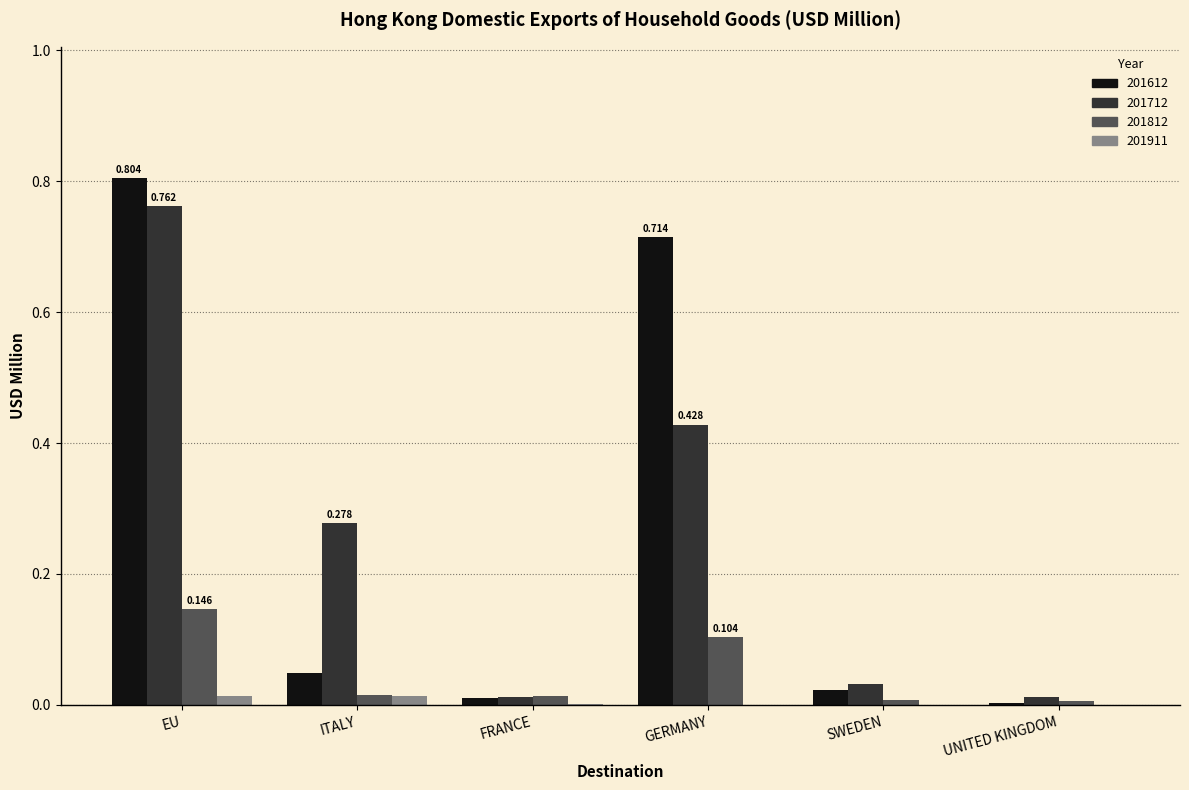

At which category does the chart reach its peak across all series?

EU